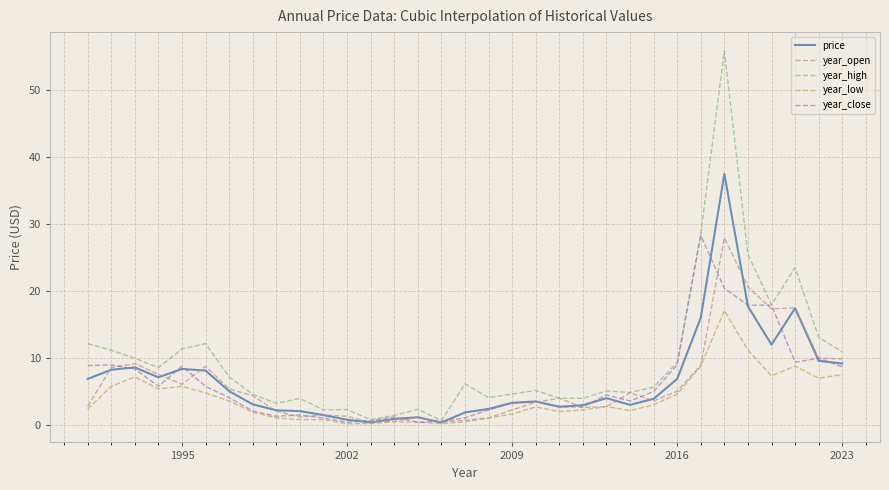

What is the maximum value shown in the chart?

55.9